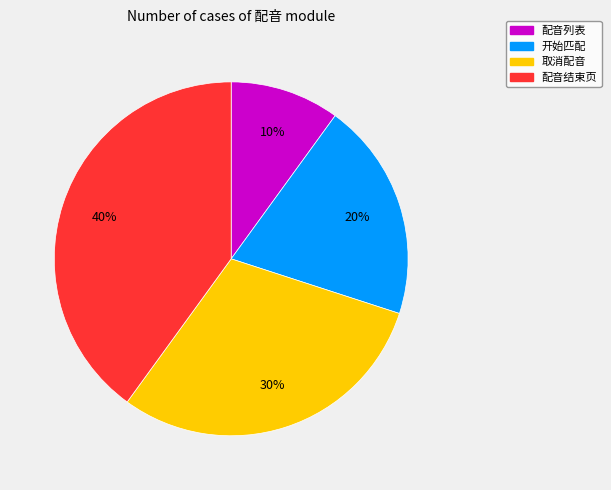

What is the largest slice in the pie chart?

配音结束页